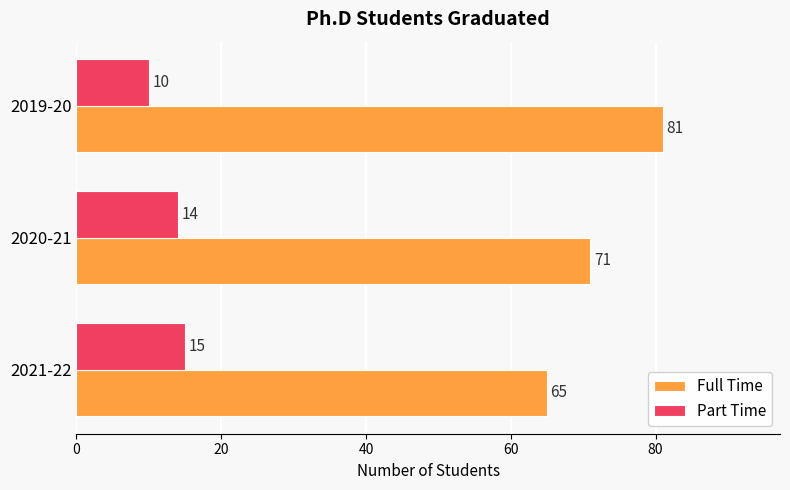

What is the difference between the Full Time values at 2019-20 and 2020-21?

10